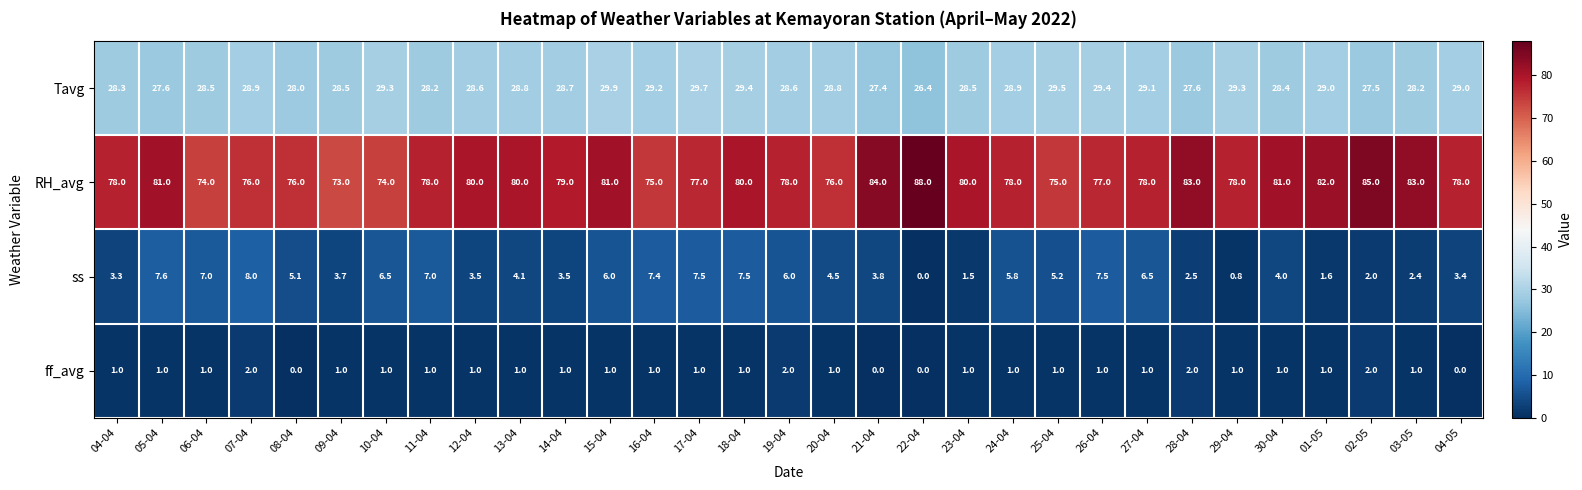

Is the value of ss at 04-05 greater than the value of Tavg at 14-04?

No